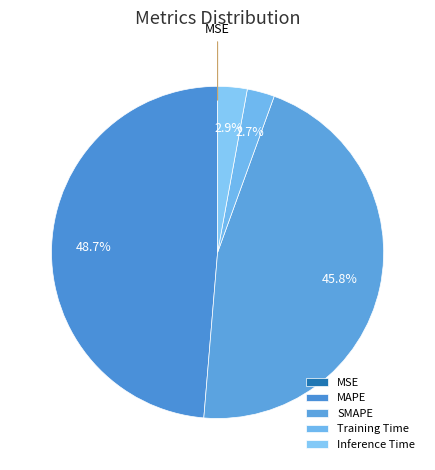

Is there any slice that represents more than half of the pie?

No